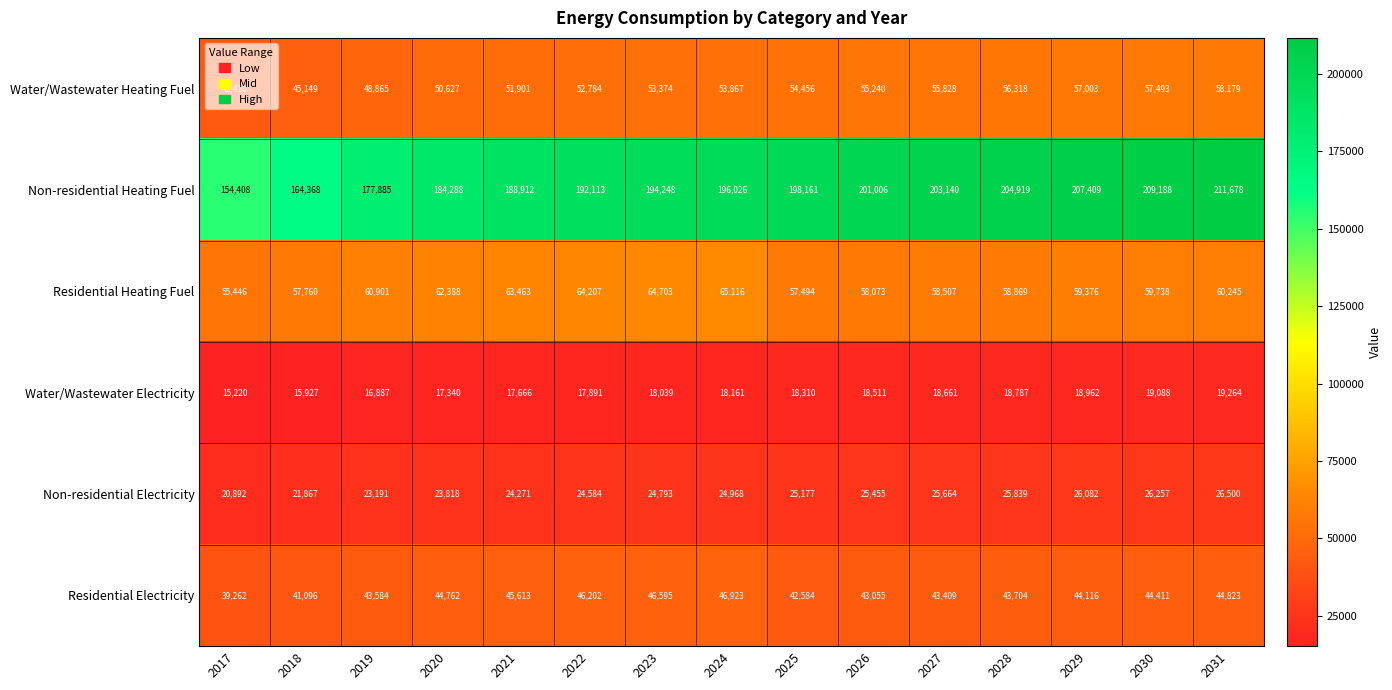

Between 2017 and 2028, which series saw the biggest shift?

Non-residential Heating Fuel